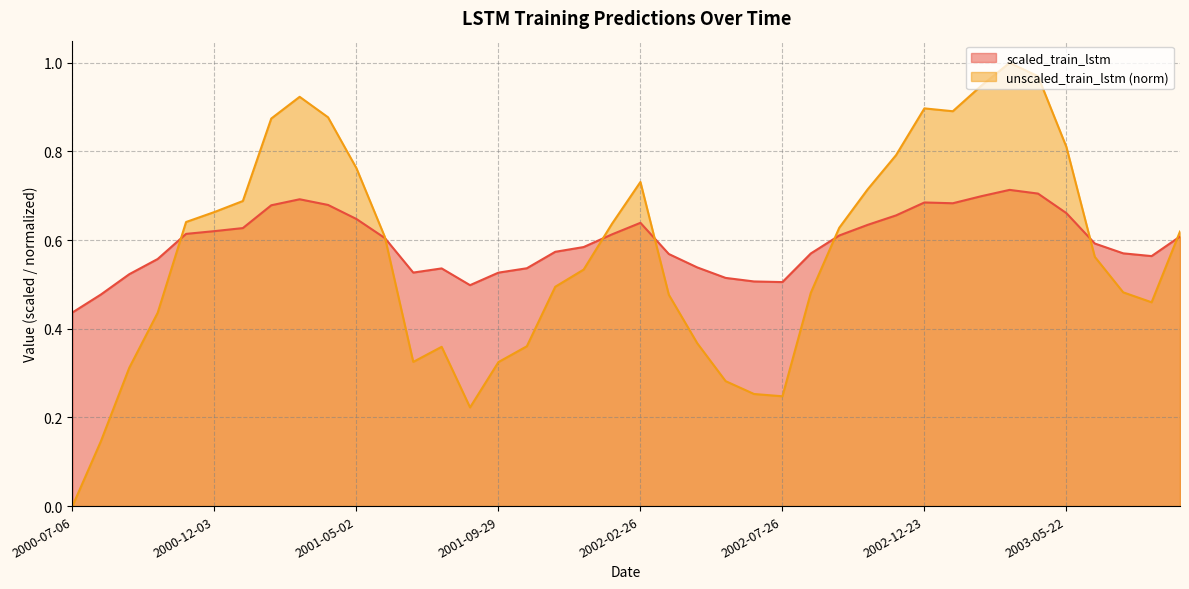

Reading right to left, list all the values displayed in this chart.

scaled_train_lstm: 2003-09-19=0.6	2003-08-20=0.6	2003-07-21=0.6	2003-06-21=0.6	2003-05-22=0.7	2003-04-22=0.7	2003-03-23=0.7	2003-02-21=0.7	2003-01-22=0.7	2002-12-23=0.7	2002-11-23=0.7	2002-10-24=0.6	2002-09-24=0.6	2002-08-25=0.6	2002-07-26=0.5	2002-06-26=0.5	2002-05-27=0.5	2002-04-27=0.5	2002-03-28=0.6	2002-02-26=0.6	2002-01-27=0.6	2001-12-28=0.6	2001-11-28=0.6	2001-10-29=0.5	2001-09-29=0.5	2001-08-30=0.5	2001-07-31=0.5	2001-07-01=0.5	2001-06-01=0.6	2001-05-02=0.6	2001-04-02=0.7	2001-03-03=0.7	2001-02-01=0.7	2001-01-02=0.6	2000-12-03=0.6	2000-11-03=0.6	2000-10-04=0.6	2000-09-04=0.5	2000-08-05=0.5	2000-07-06=0.4
unscaled_train_lstm: 2003-09-19=0.6	2003-08-20=0.5	2003-07-21=0.5	2003-06-21=0.6	2003-05-22=0.8	2003-04-22=1.0	2003-03-23=1.0	2003-02-21=0.9	2003-01-22=0.9	2002-12-23=0.9	2002-11-23=0.8	2002-10-24=0.7	2002-09-24=0.6	2002-08-25=0.5	2002-07-26=0.2	2002-06-26=0.3	2002-05-27=0.3	2002-04-27=0.4	2002-03-28=0.5	2002-02-26=0.7	2002-01-27=0.6	2001-12-28=0.5	2001-11-28=0.5	2001-10-29=0.4	2001-09-29=0.3	2001-08-30=0.2	2001-07-31=0.4	2001-07-01=0.3	2001-06-01=0.6	2001-05-02=0.8	2001-04-02=0.9	2001-03-03=0.9	2001-02-01=0.9	2001-01-02=0.7	2000-12-03=0.7	2000-11-03=0.6	2000-10-04=0.4	2000-09-04=0.3	2000-08-05=0.1	2000-07-06=0.0